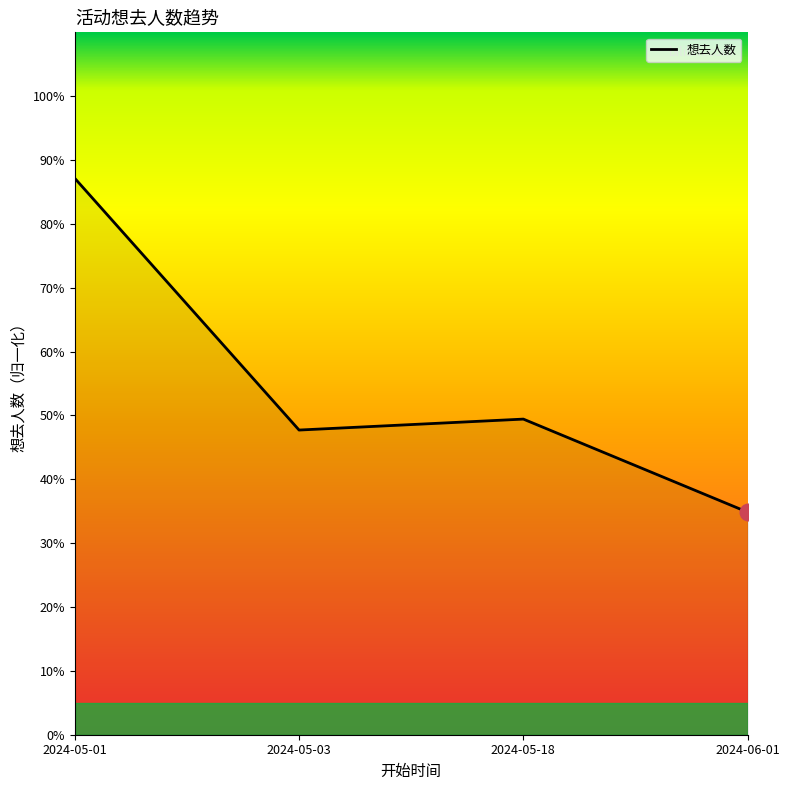

Which category has the highest value across all series?

2024-05-01